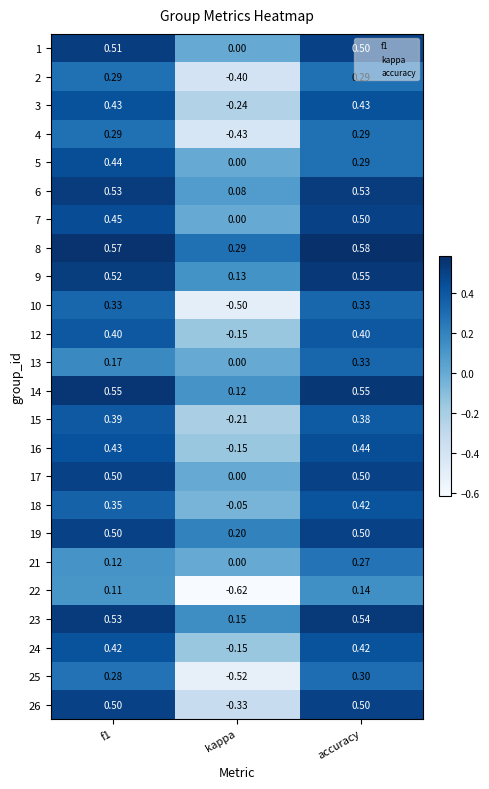

At which category is the sum across all series the highest?

accuracy